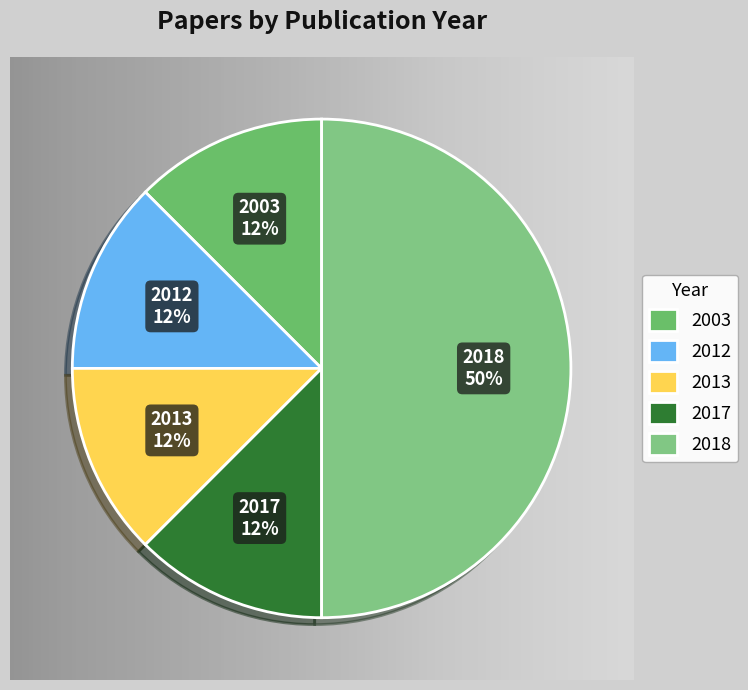

What is the ratio of the value at 2003 to the value at 2012?

1.0